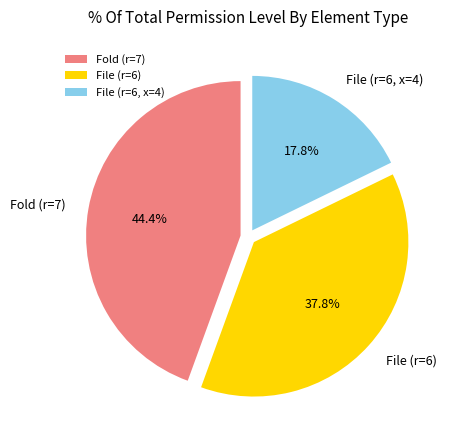

Approximately how many times larger is the value at Fold (r=7) compared to File (r=6)?

1.2